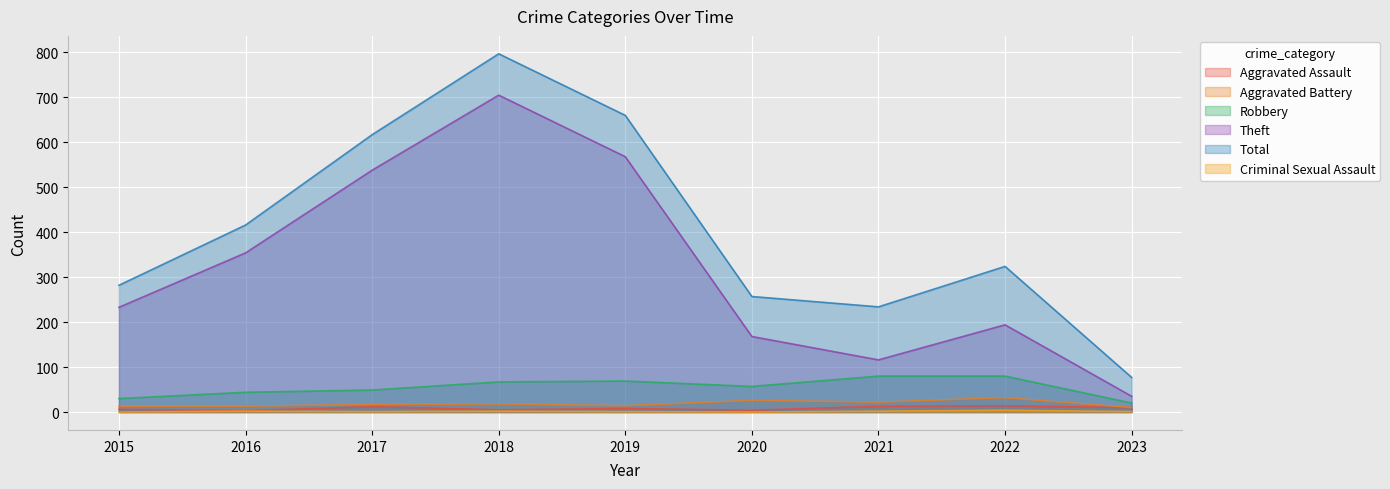

How many lines are shown in the chart?

6